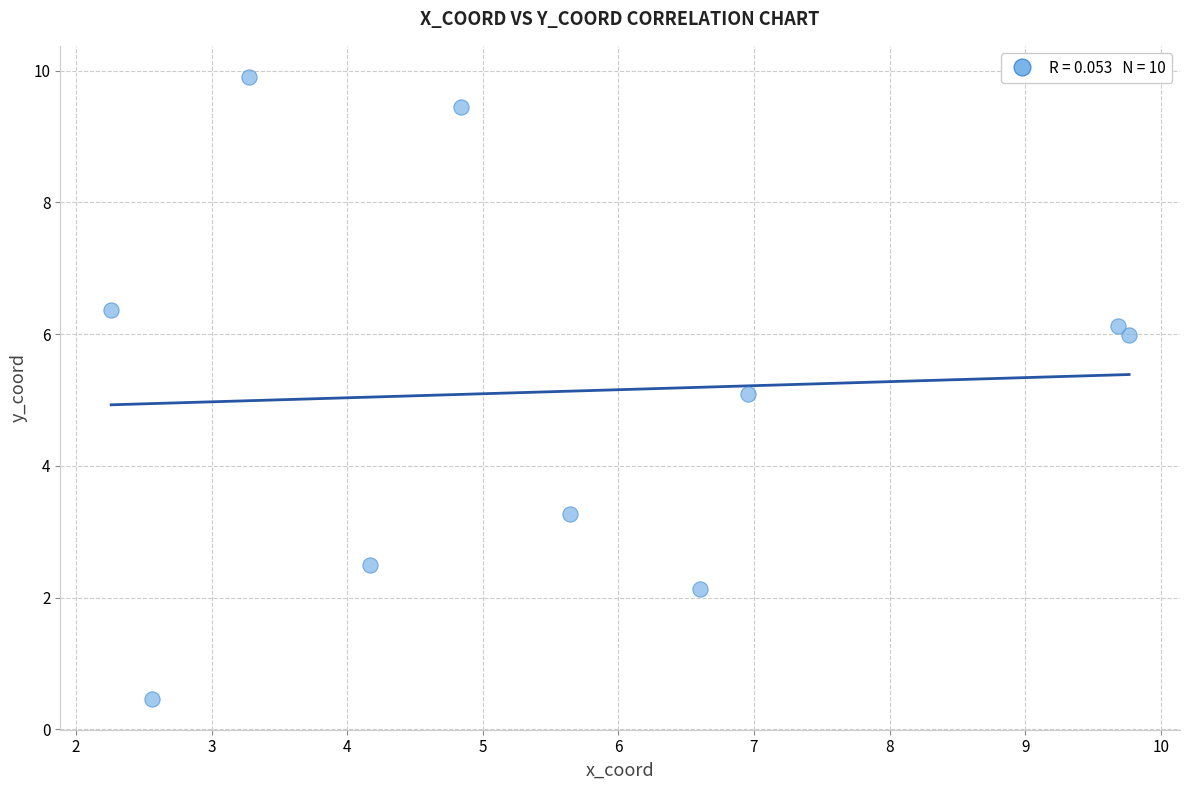

What is the average X value?

5.6